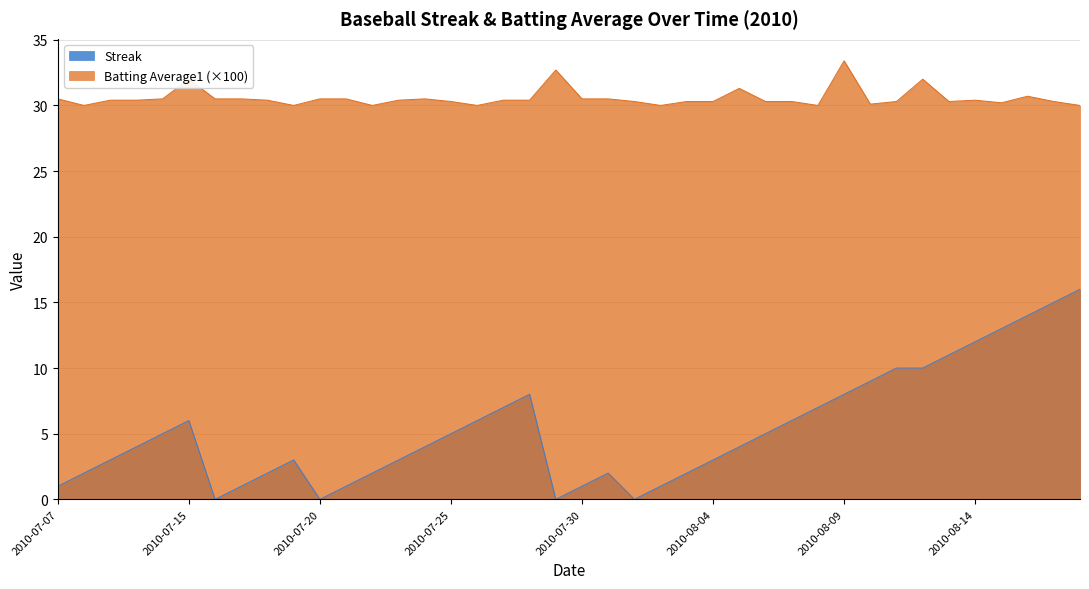

At which label is Streak closest to 8?

2010-07-28